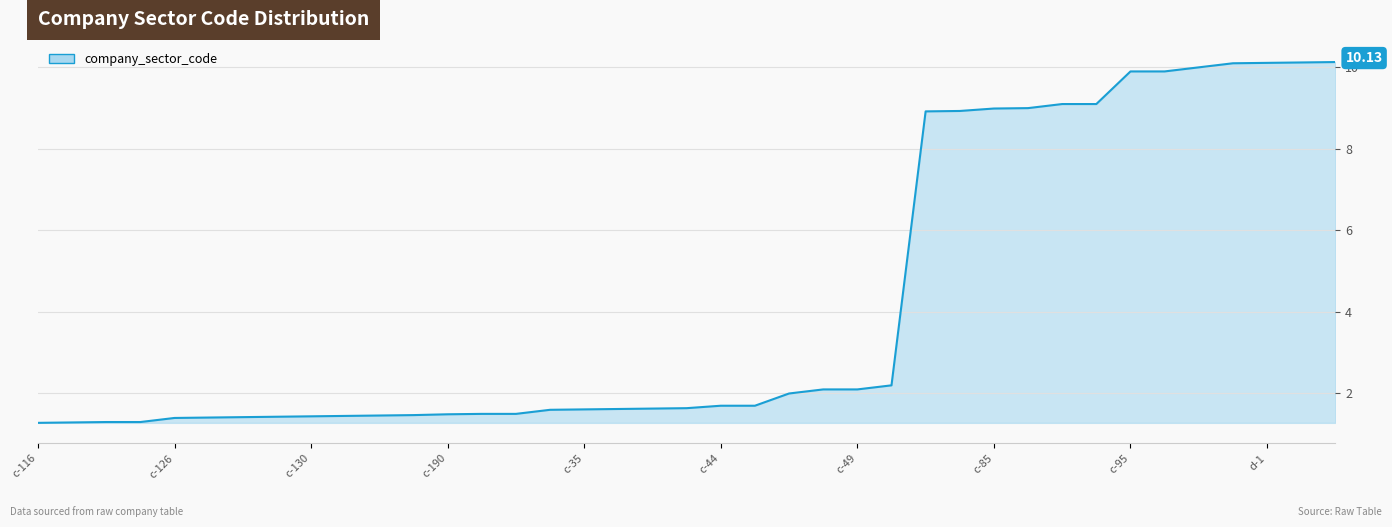

True or false: the data has more than 1 interior local peaks.

False